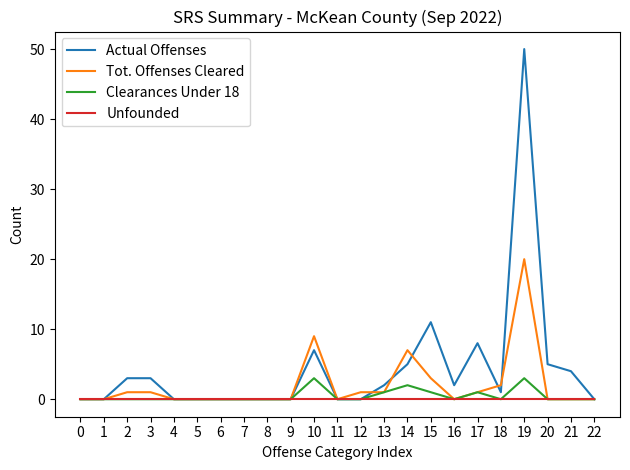

True or false: Clearances Under 18 has a value of 3 at 10.

True